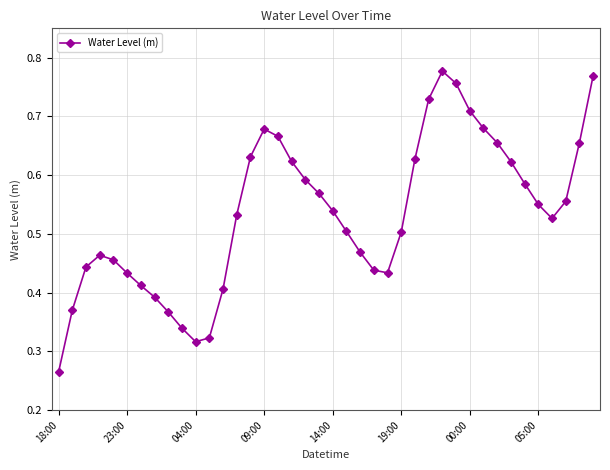

What is the sum of all values?

21.4